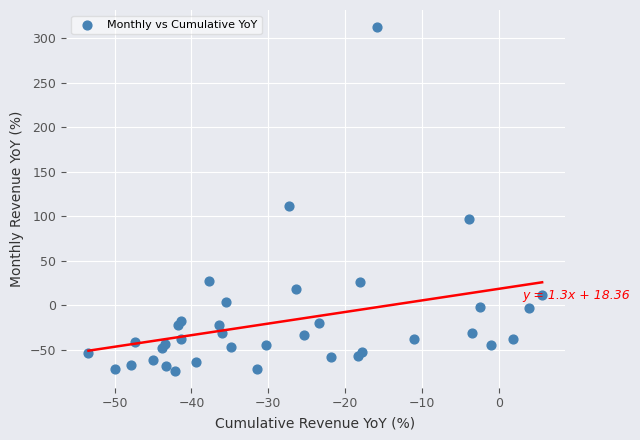

What Y value in the scatter plot is closest to 119?

111.2